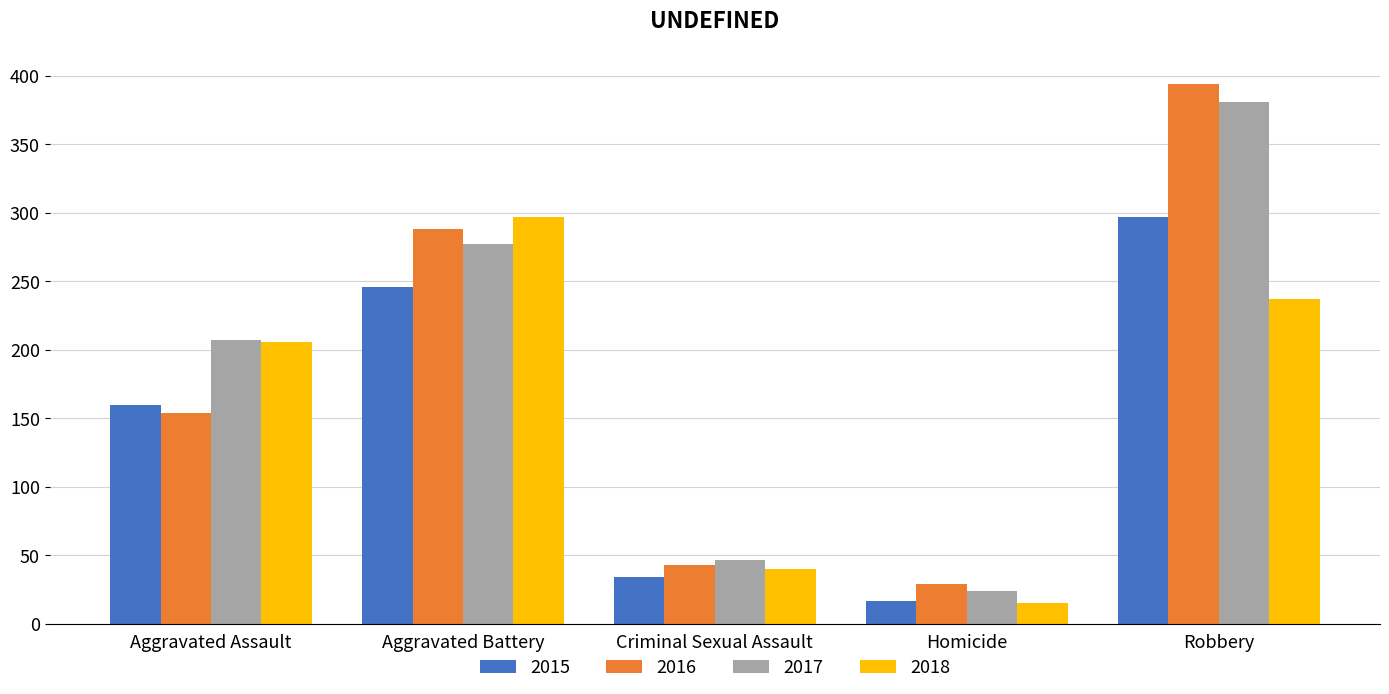

Read the 2016 value at Robbery, to the nearest 50.

400